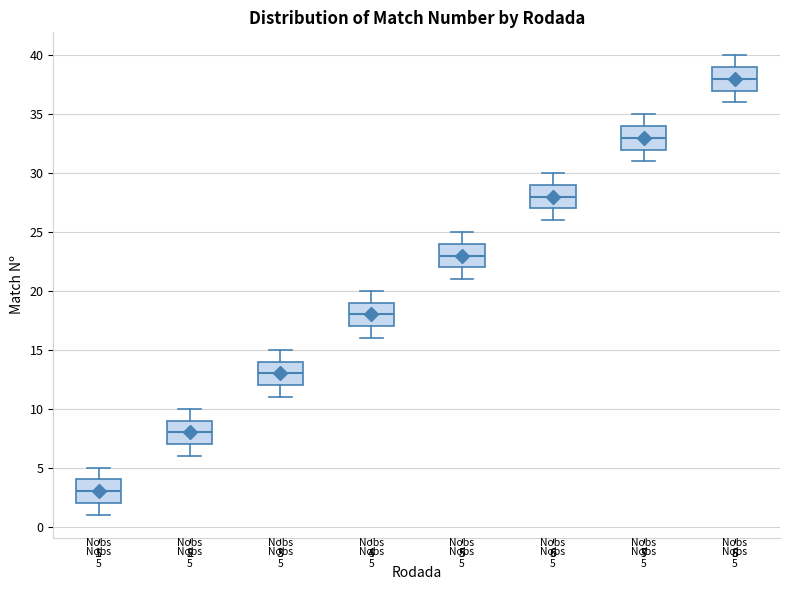

Which box's median line is the lowest?

1